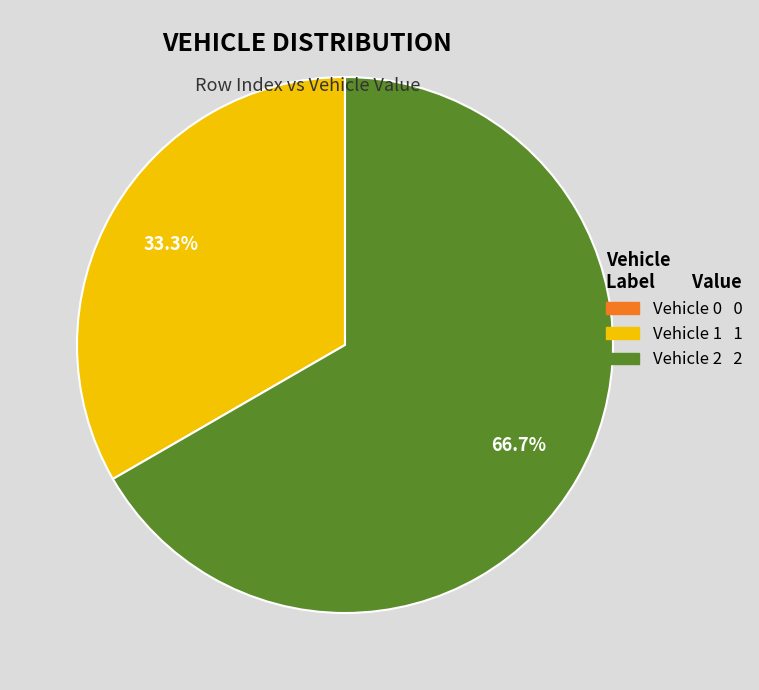

Which has a higher value, Vehicle 2 2 or Vehicle 1 1?

Vehicle 2 2